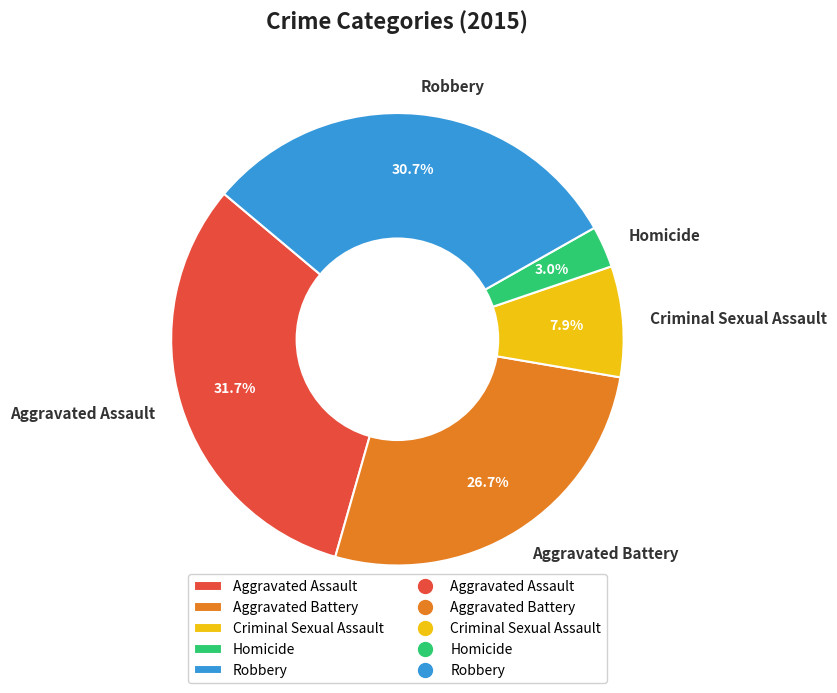

What is the largest slice in the pie chart?

Aggravated Assault